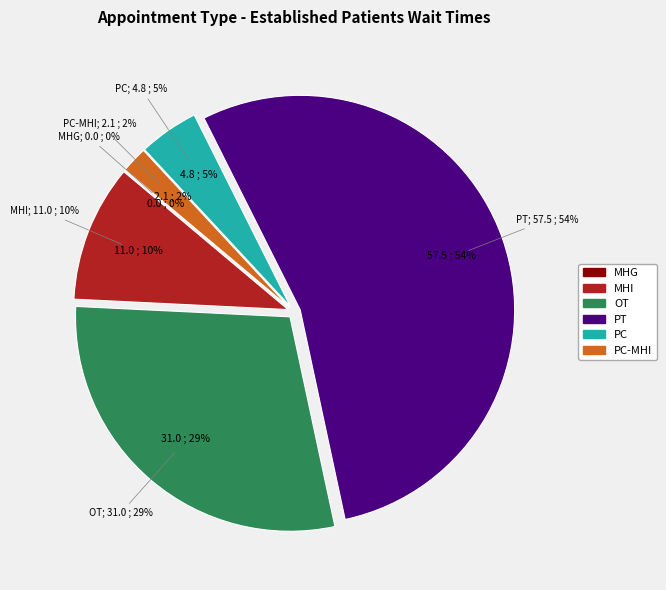

Does any single category account for the majority?

Yes